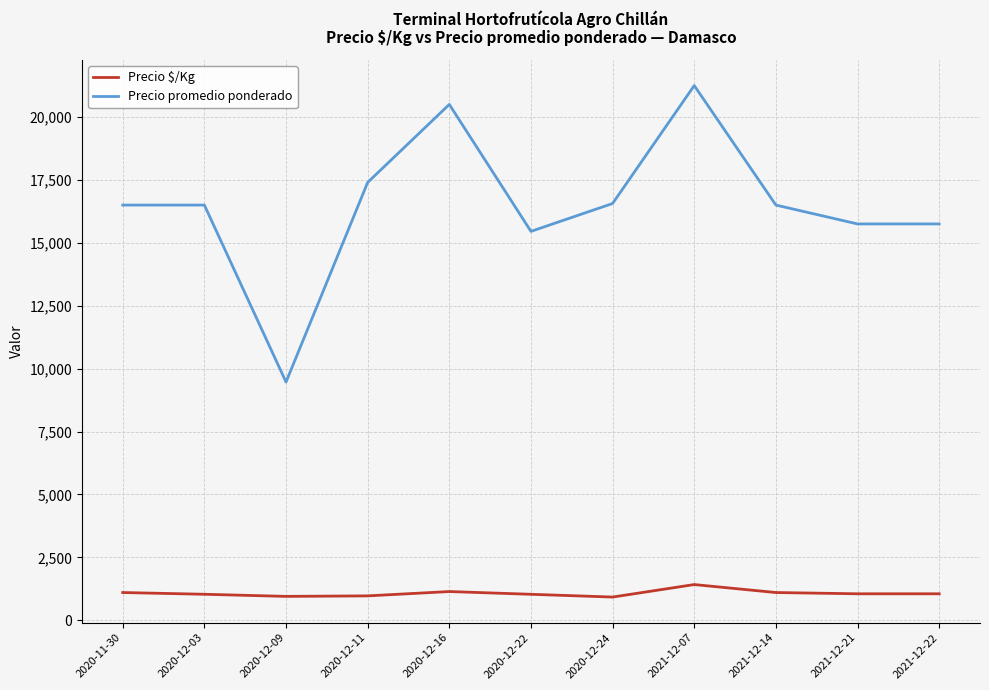

True or false: Precio promedio ponderado and Precio $/Kg cross at least once.

False